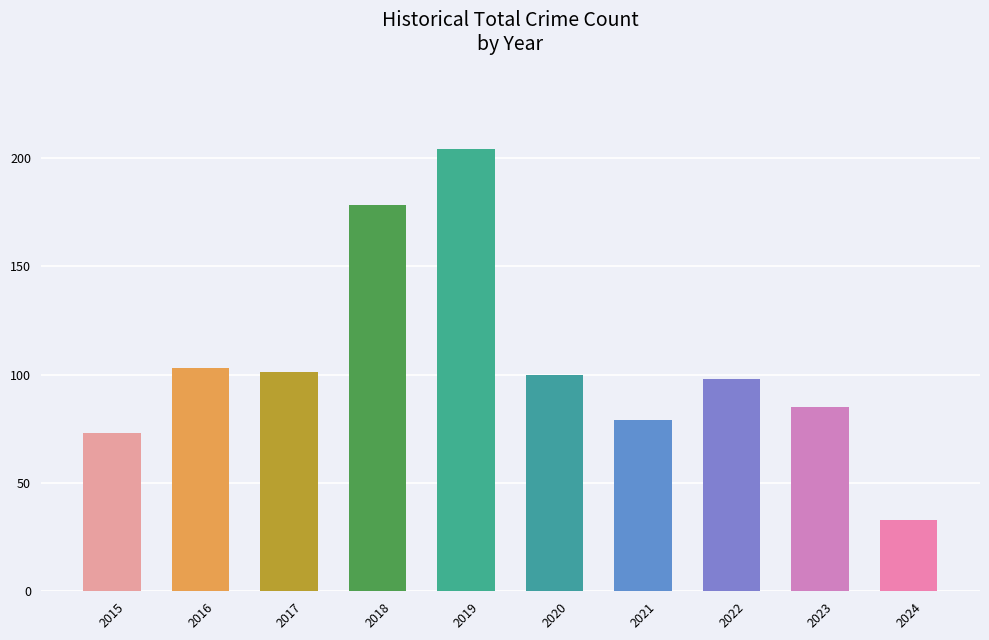

Approximately how many times larger is the value at 2016 compared to 2023?

1.2